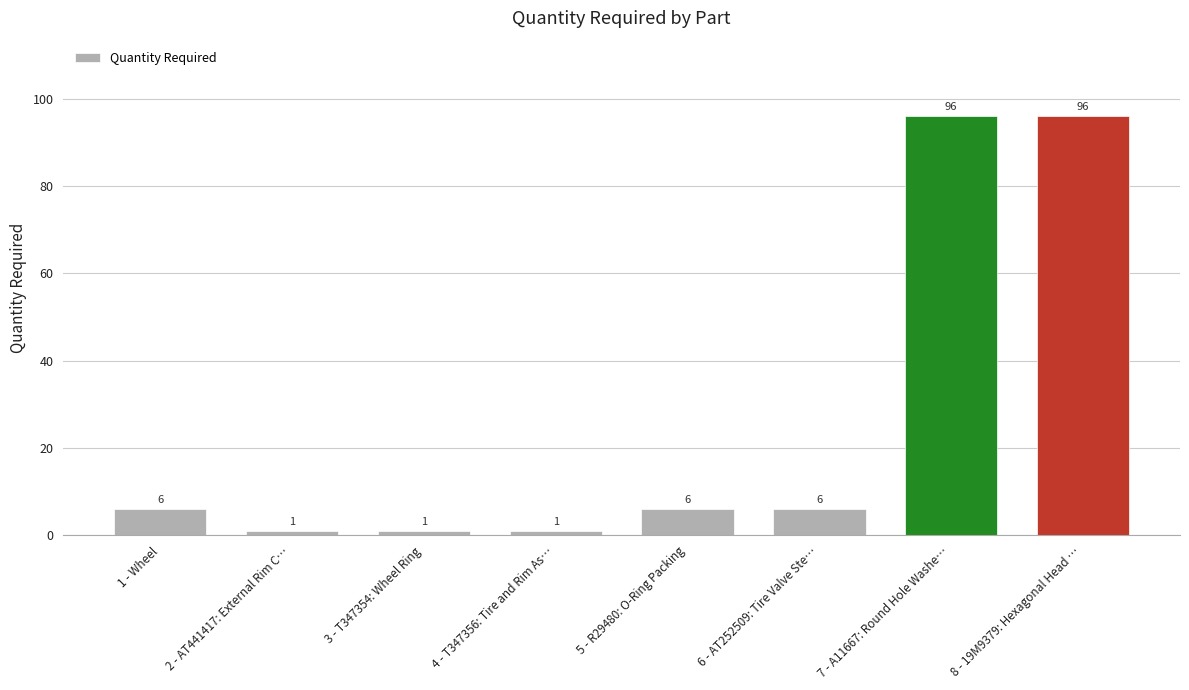

What is the average value?

27